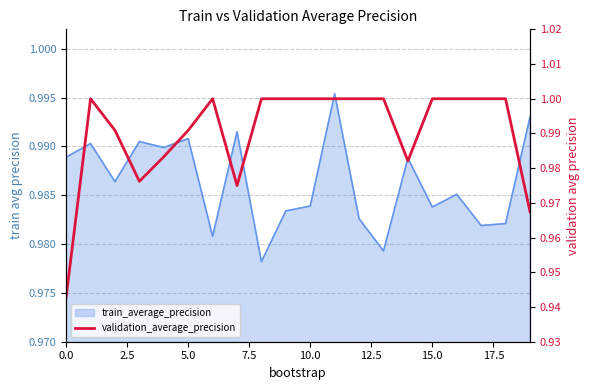

Does the chart display data point markers on the line(s)?

No